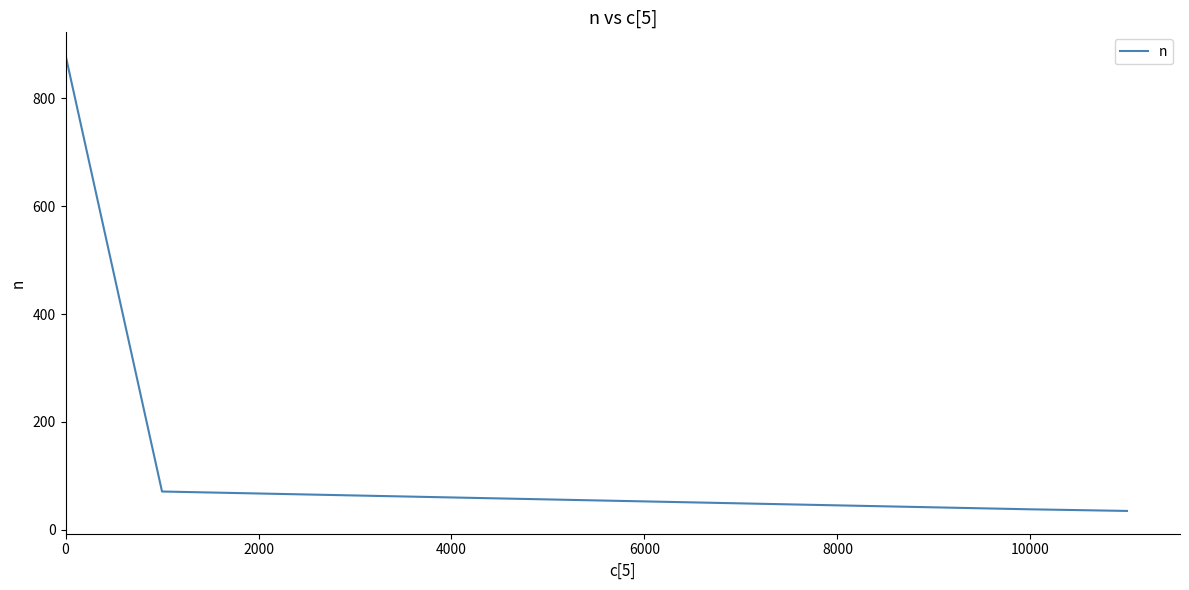

Does the chart display data point markers on the line(s)?

No